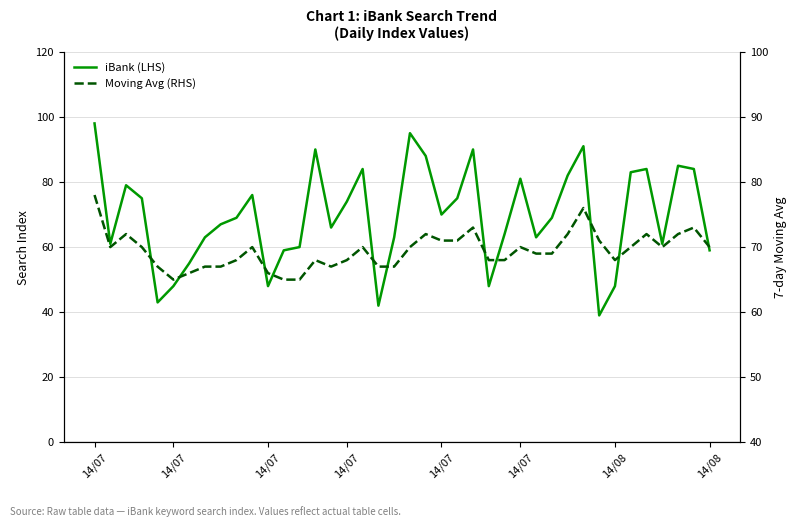

At how many categories does at least one series exceed 91?

2